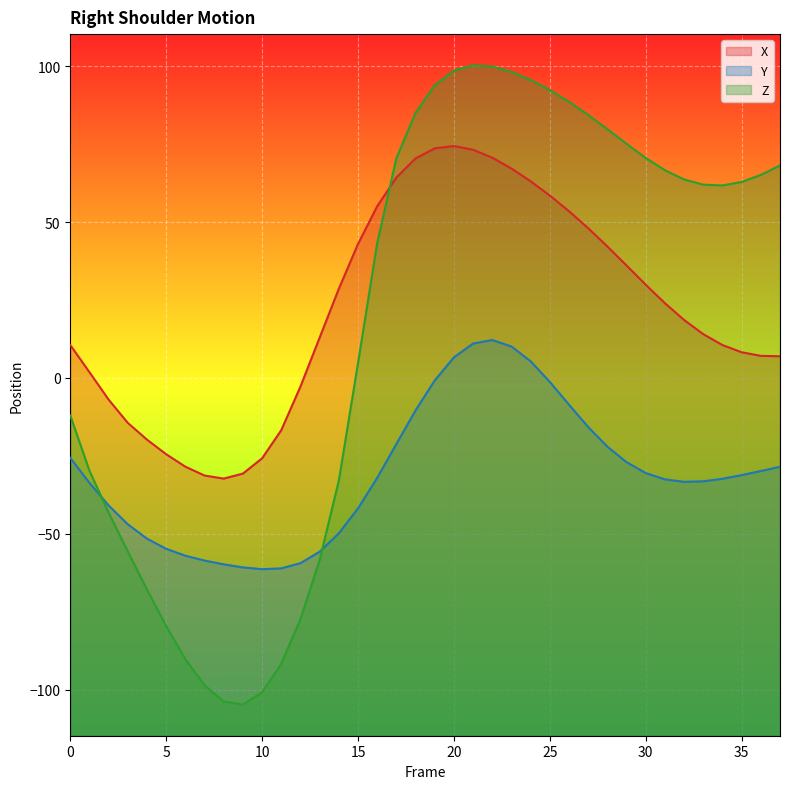

Reading right to left, what are all the values shown in this chart?

X: 37=7.0	36=7.1	35=8.3	34=10.6	33=14.1	32=18.6	31=24.0	30=29.9	29=36.1	28=42.2	27=48.0	26=53.5	25=58.5	24=63.1	23=67.2	22=70.7	21=73.2	20=74.4	19=73.7	18=70.5	17=64.3	16=55.1	15=43.0	14=28.6	13=13.0	12=-2.7	11=-16.7	10=-25.8	9=-30.7	8=-32.3	7=-31.3	6=-28.5	5=-24.5	4=-19.8	3=-14.4	2=-7.0	1=1.8	0=10.6
Y: 37=-28.5	36=-29.9	35=-31.2	34=-32.3	33=-33.2	32=-33.3	31=-32.5	30=-30.5	29=-27.0	28=-22.0	27=-15.7	26=-8.6	25=-1.3	24=5.3	23=10.1	22=12.2	21=11.1	20=6.6	19=-0.8	18=-10.4	17=-21.2	16=-32.1	15=-41.8	14=-49.8	13=-55.7	12=-59.4	11=-61.1	10=-61.4	9=-60.8	8=-59.8	7=-58.6	6=-57.0	5=-54.8	4=-51.6	3=-47.0	2=-40.9	1=-33.7	0=-25.6
Z: 37=68.2	36=65.2	35=62.9	34=61.8	33=62.0	32=63.7	31=66.7	30=70.6	29=75.1	28=79.8	27=84.4	26=88.6	25=92.4	24=95.6	23=98.2	22=99.9	21=100.3	20=98.6	19=93.9	18=85.1	17=70.5	16=43.2	15=4.8	14=-32.9	13=-58.4	12=-77.4	11=-91.7	10=-100.8	9=-104.8	8=-103.8	7=-98.6	6=-90.2	5=-79.6	4=-67.9	3=-55.7	2=-43.2	1=-29.8	0=-12.0